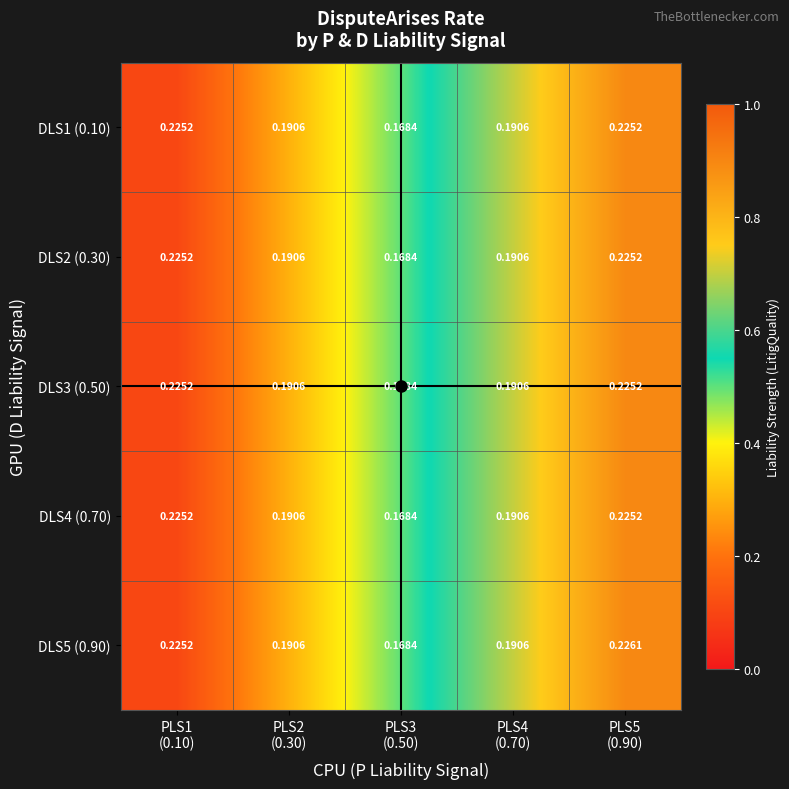

What is the total value across all series at PLS2
(0.30)?

1.0